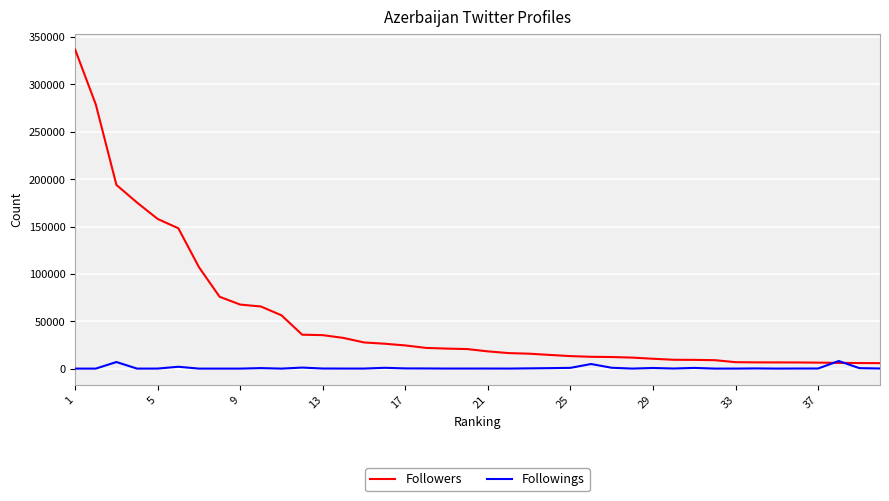

What is the greatest value displayed?

336726